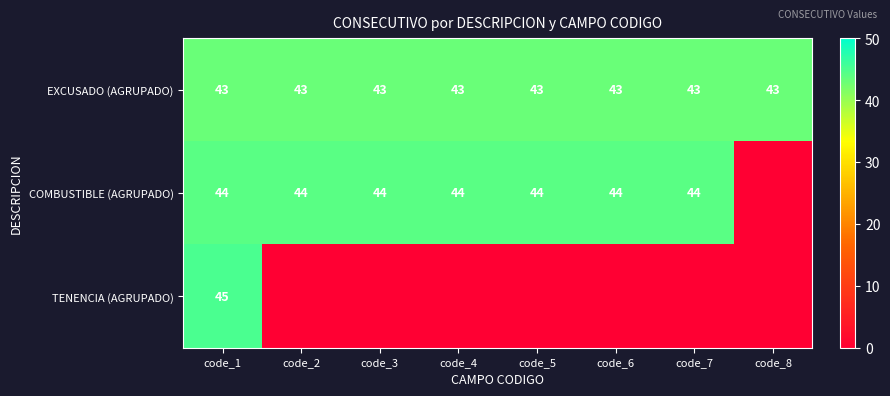

At how many categories does at least one series exceed 27?

8